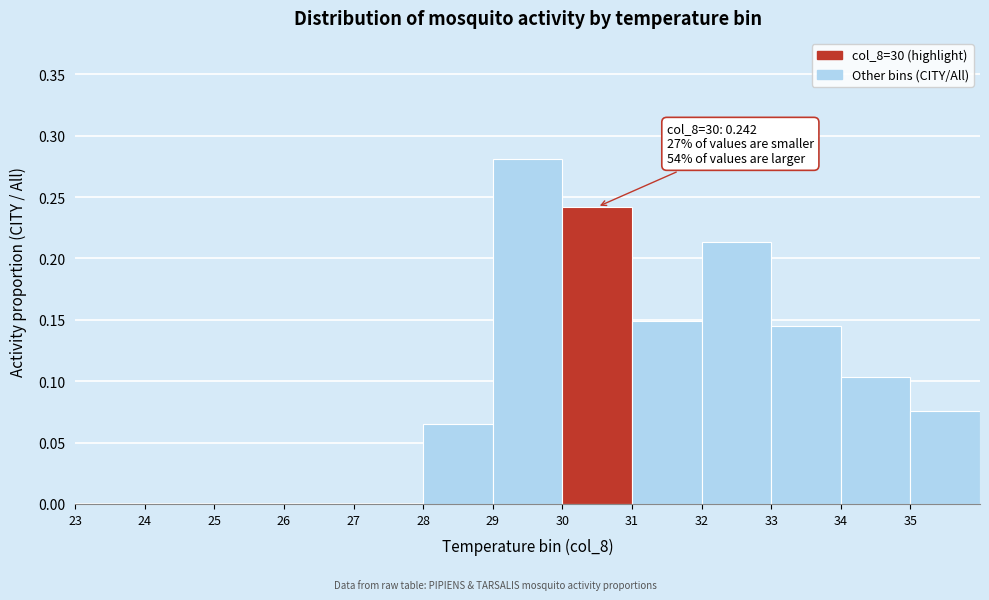

Which range on the x-axis has the tallest bar?

29 to 30